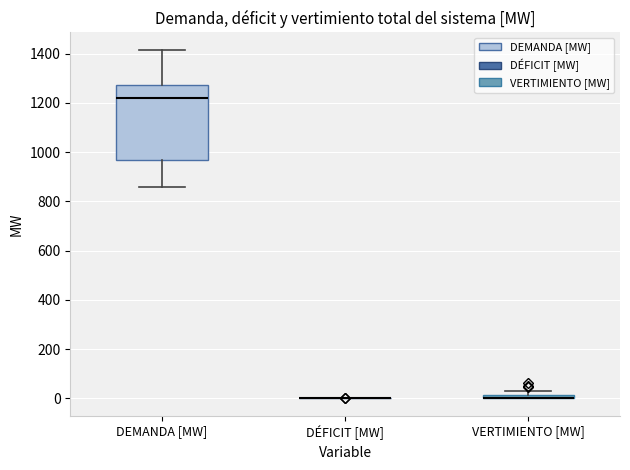

Where is the lower edge of the box for VERTIMIENTO [MW] on the y-axis? The values are not printed on the chart, so give them approximately, as read against the axis.

0